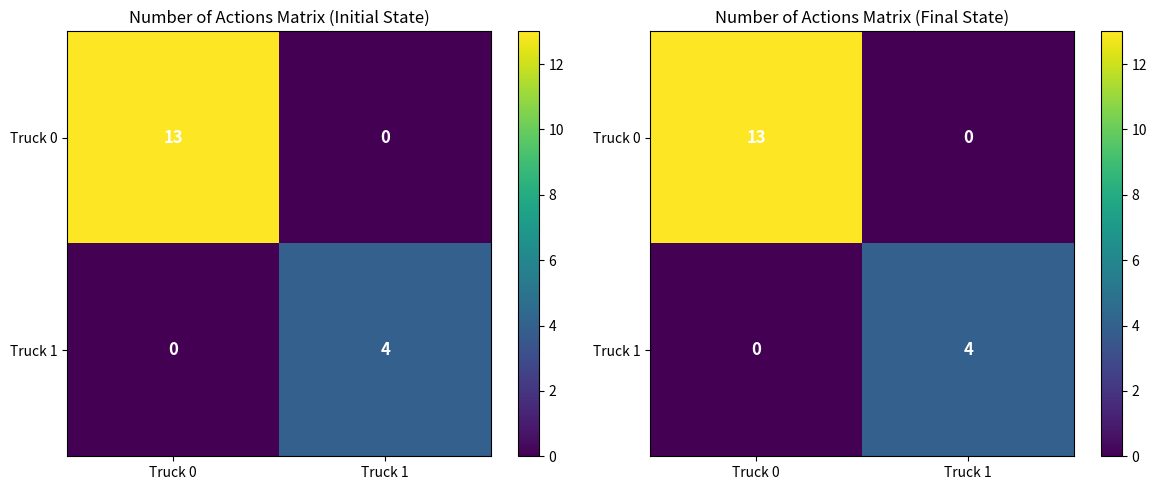

What is the spread (max minus min) of values at Truck 1?

4